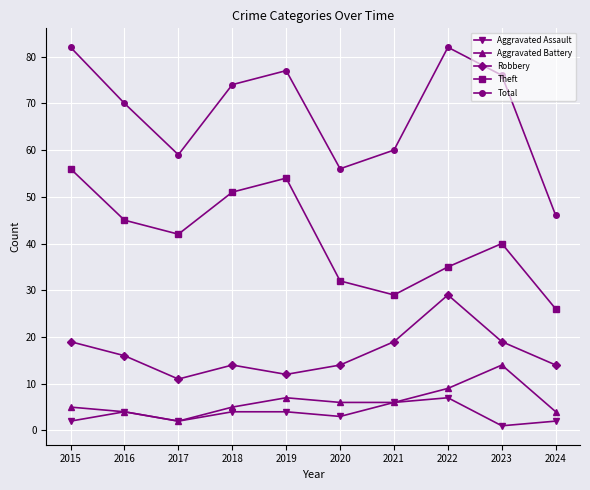

Reading left to right, list all the values displayed in this chart.

Aggravated Assault: 2015=2	2016=4	2017=2	2018=4	2019=4	2020=3	2021=6	2022=7	2023=1	2024=2
Aggravated Battery: 2015=5	2016=4	2017=2	2018=5	2019=7	2020=6	2021=6	2022=9	2023=14	2024=4
Robbery: 2015=19	2016=16	2017=11	2018=14	2019=12	2020=14	2021=19	2022=29	2023=19	2024=14
Theft: 2015=56	2016=45	2017=42	2018=51	2019=54	2020=32	2021=29	2022=35	2023=40	2024=26
Total: 2015=82	2016=70	2017=59	2018=74	2019=77	2020=56	2021=60	2022=82	2023=76	2024=46